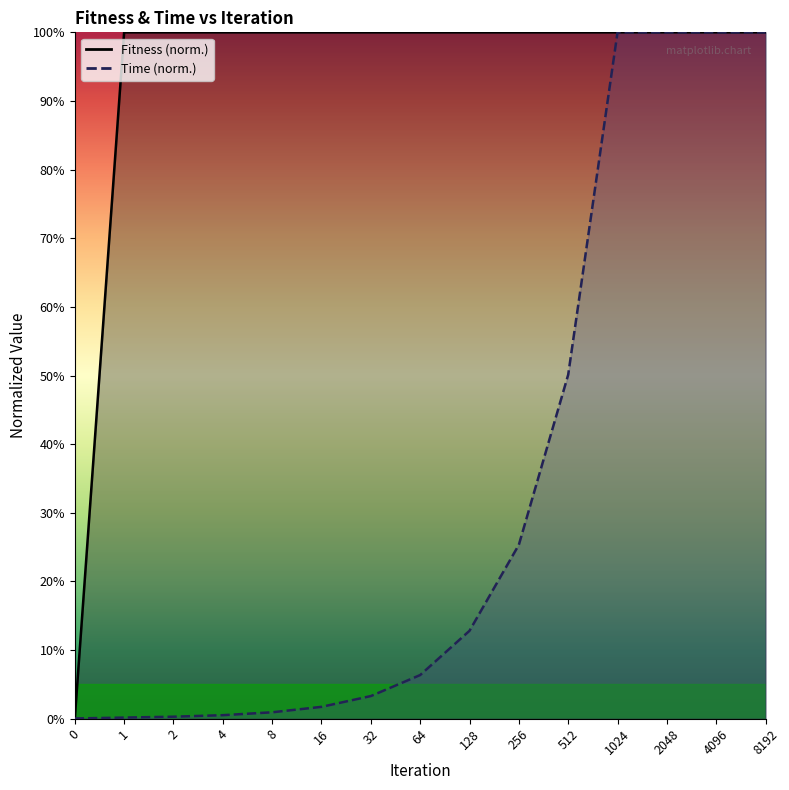

The Fitness series shows 37.3 at 1024. True or false?

False